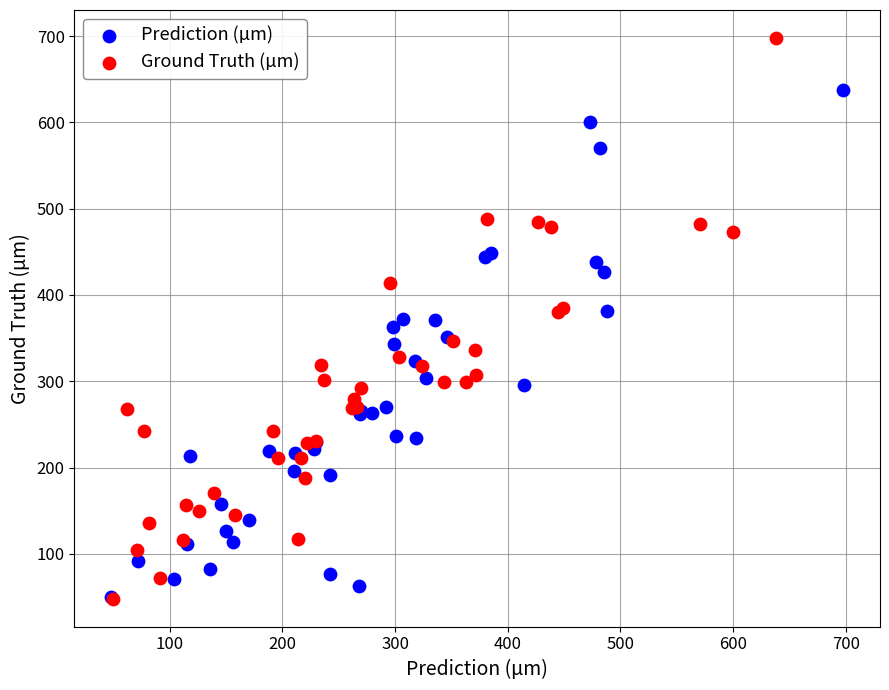

Which series contains the highest Y value?

Ground Truth (µm)